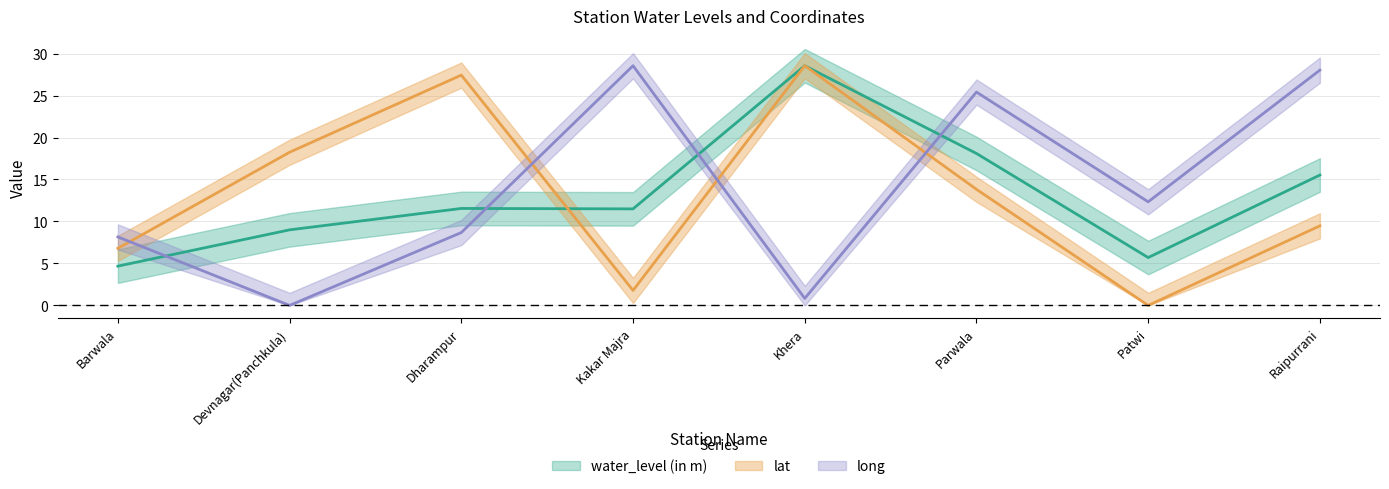

Is the value of lat at Raipurrani greater than the value of water_level (in m) at Dharampur?

No